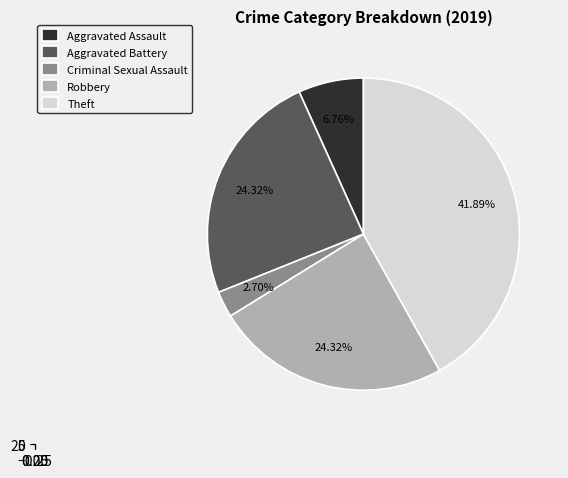

Approximately how many times larger is the value at Aggravated Assault compared to Theft?

0.2